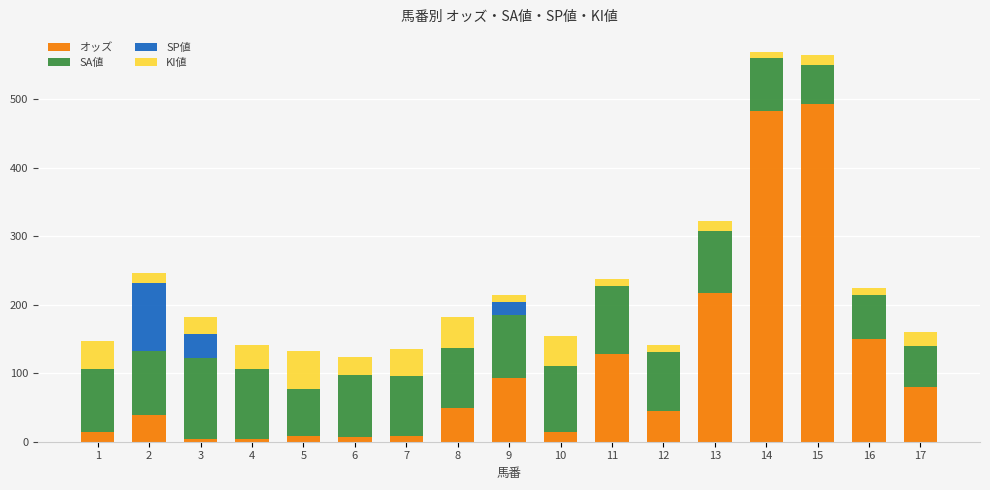

What are all the series names shown in the legend?

オッズ, SA値, SP値, KI値